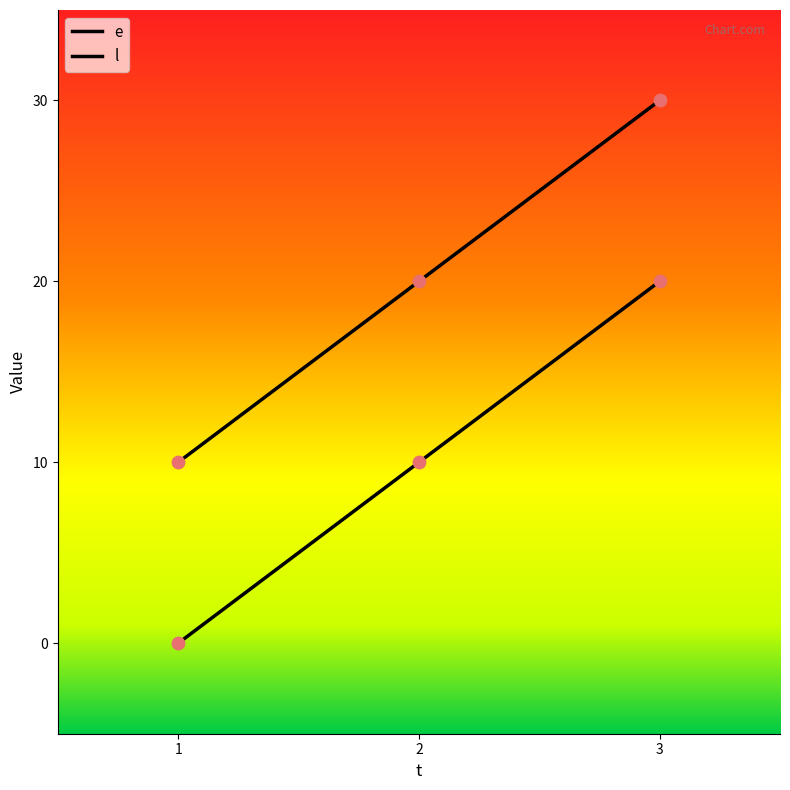

Is this an area chart (filled region under the line)?

No